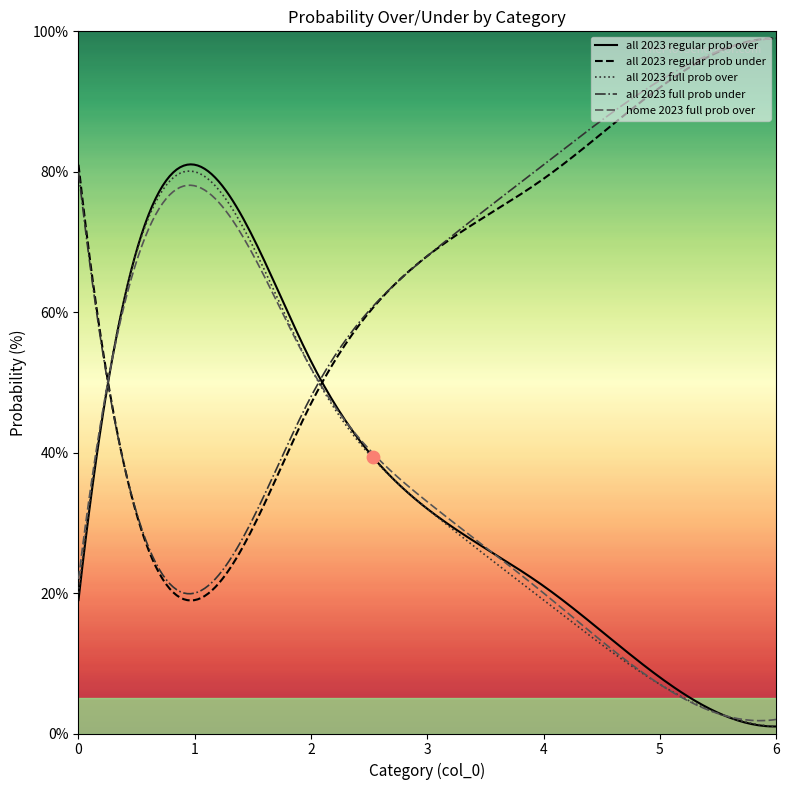

What is the greatest value displayed?

99.0